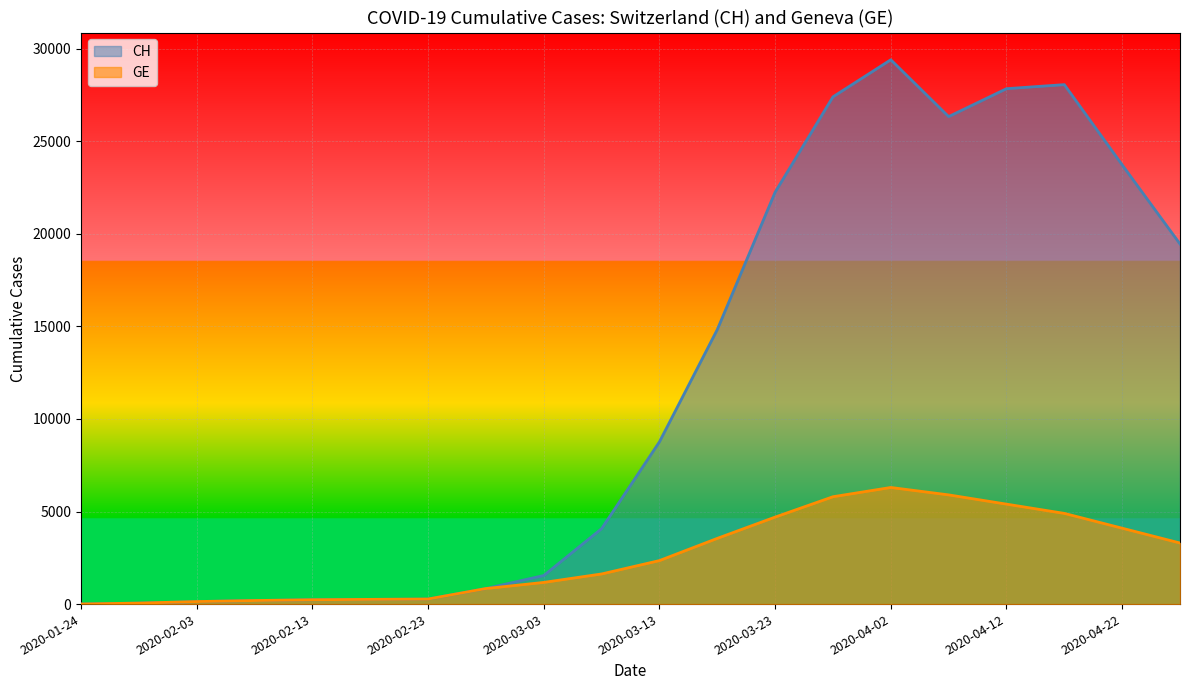

What is the difference between the maximum and minimum values in the CH series?

29403